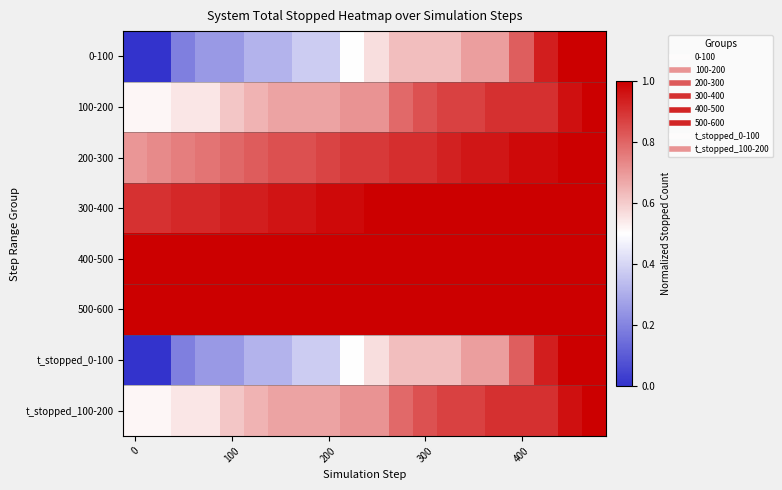

Reading left to right, transcribe all the data shown in this chart.

0-100: 0.0	0.0	0.2	0.2	0.2	0.3	0.3	0.4	0.4	0.5	0.6	0.6	0.6	0.6	0.7	0.7	0.8	0.9	1.0	1.0
100-200: 0.5	0.5	0.5	0.5	0.6	0.6	0.7	0.7	0.7	0.7	0.7	0.8	0.8	0.9	0.9	0.9	0.9	0.9	1.0	1.0
200-300: 0.7	0.7	0.8	0.8	0.8	0.8	0.8	0.8	0.9	0.9	0.9	0.9	0.9	0.9	1.0	1.0	1.0	1.0	1.0	1.0
300-400: 0.9	0.9	0.9	0.9	0.9	0.9	1.0	1.0	1.0	1.0	1.0	1.0	1.0	1.0	1.0	1.0	1.0	1.0	1.0	1.0
400-500: 1.0	1.0	1.0	1.0	1.0	1.0	1.0	1.0	1.0	1.0	1.0	1.0	1.0	1.0	1.0	1.0	1.0	1.0	1.0	1.0
500-600: 1.0	1.0	1.0	1.0	1.0	1.0	1.0	1.0	1.0	1.0	1.0	1.0	1.0	1.0	1.0	1.0	1.0	1.0	1.0	1.0
t_stopped_0-100: 0.0	0.0	0.2	0.2	0.2	0.3	0.3	0.4	0.4	0.5	0.6	0.6	0.6	0.6	0.7	0.7	0.8	0.9	1.0	1.0
t_stopped_100-200: 0.5	0.5	0.5	0.5	0.6	0.6	0.7	0.7	0.7	0.7	0.7	0.8	0.8	0.9	0.9	0.9	0.9	0.9	1.0	1.0